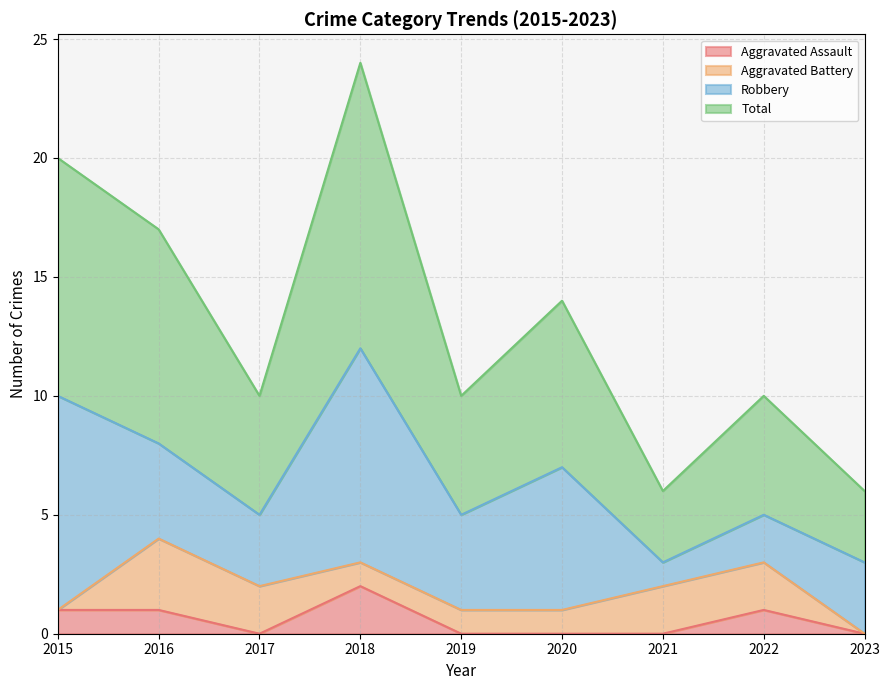

How many Total values are between 10 and 17?

5